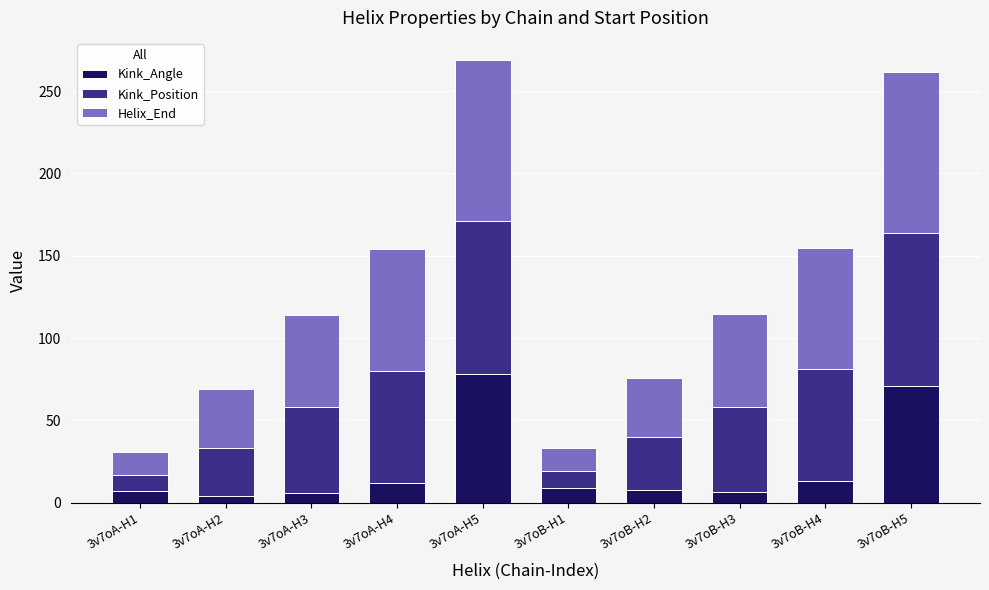

The value of Kink_Angle at 3v7oB-H5 is 70.8. True or false?

True